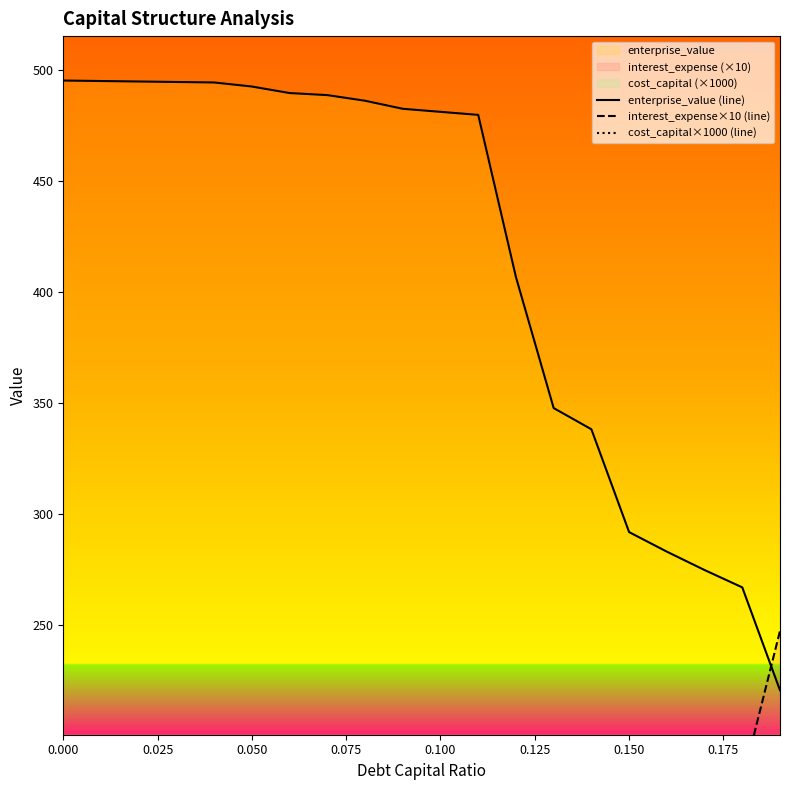

True or false: enterprise_value (line) has more than 1 interior local peaks.

False